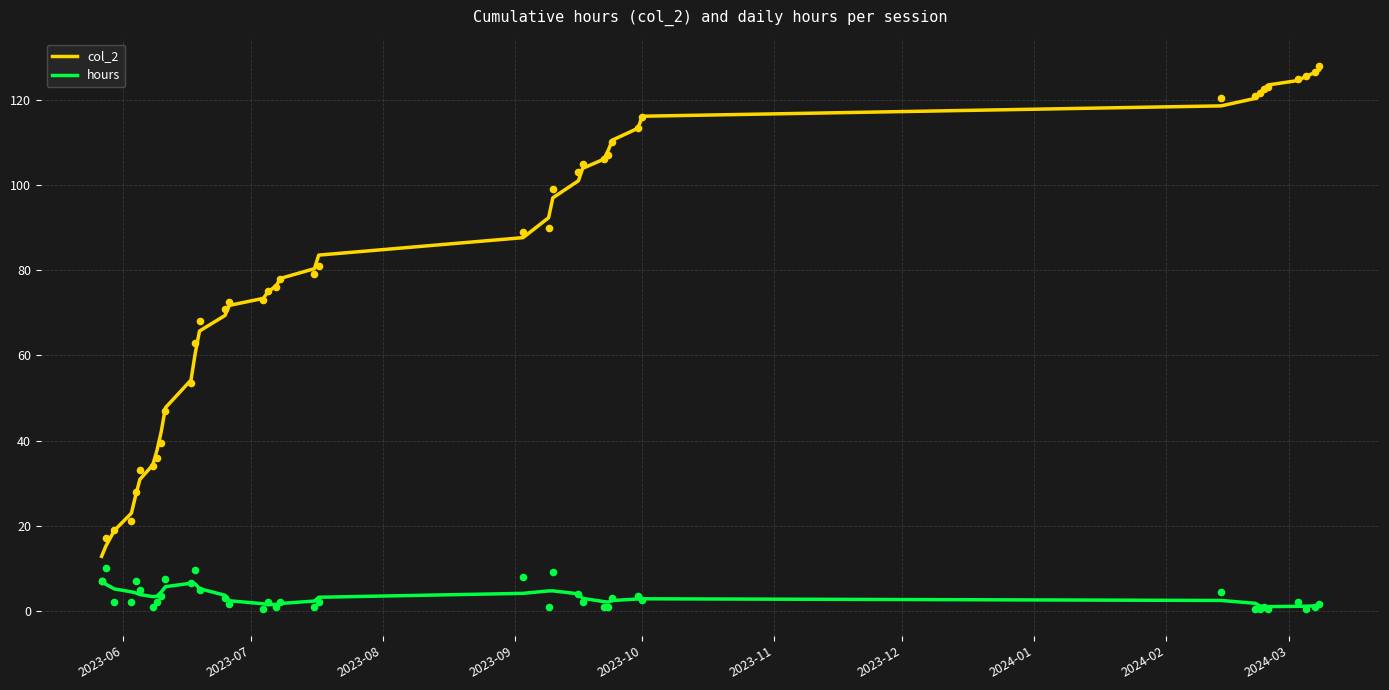

Which series contains the lowest Y value?

hours